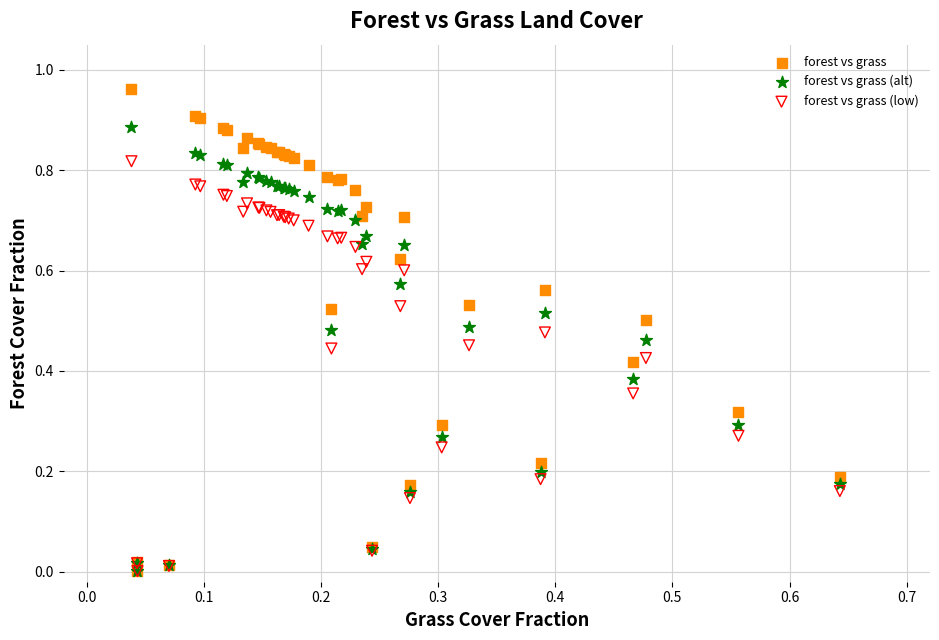

Which series has the largest Y range (max minus min)?

forest vs grass